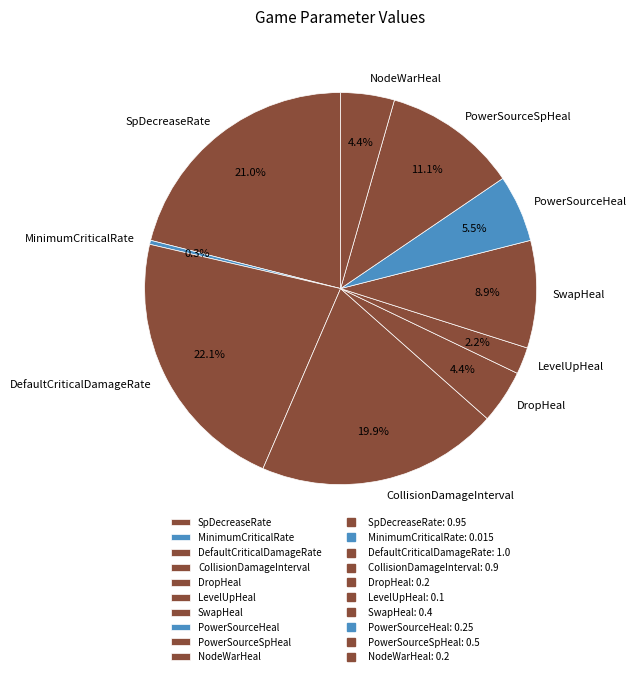

To the nearest percent, what is the difference between the PowerSourceSpHeal and LevelUpHeal slice percentages?

9%